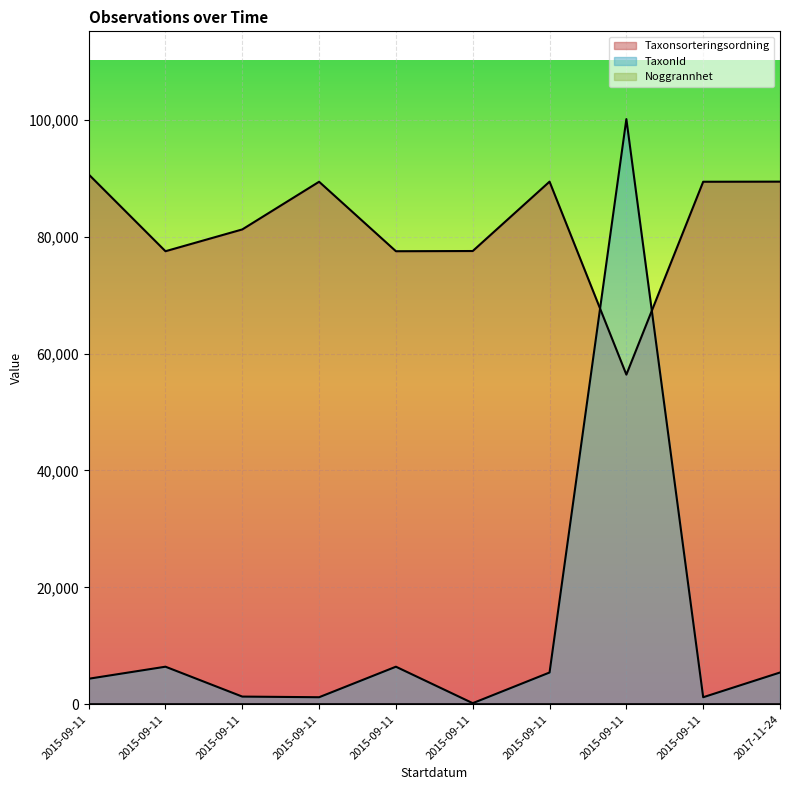

Which series has the widest spread of values?

TaxonId